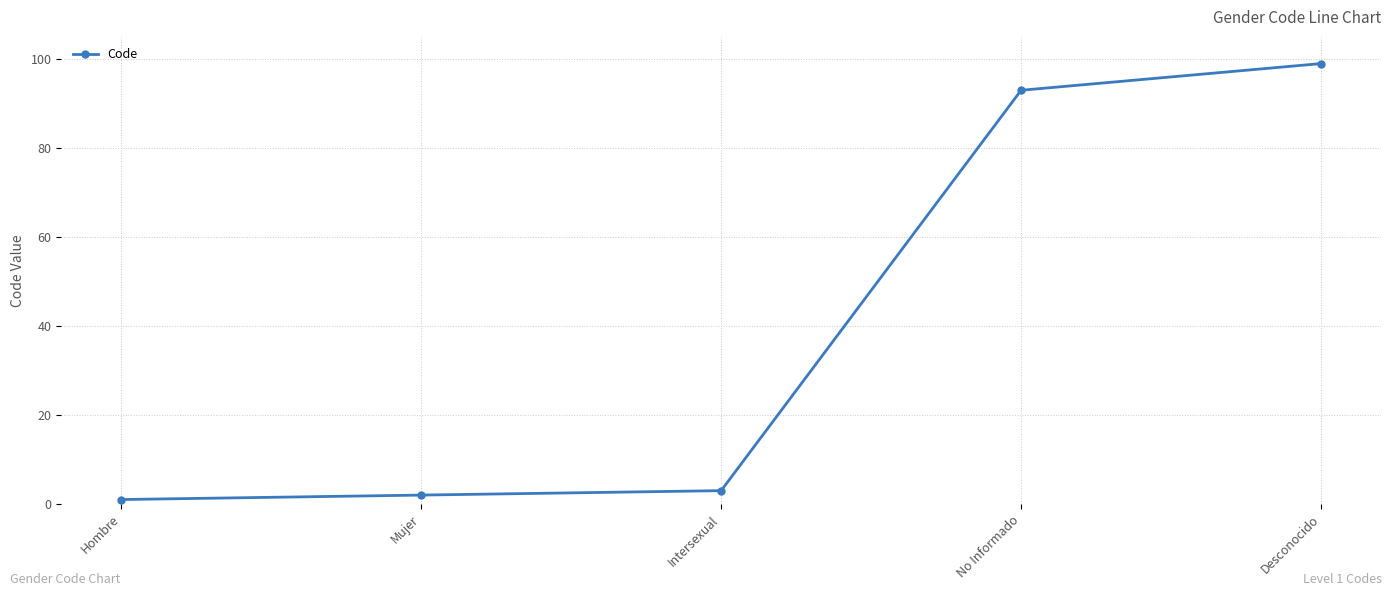

Approximately how many times larger is the value at Intersexual compared to Hombre?

3.0